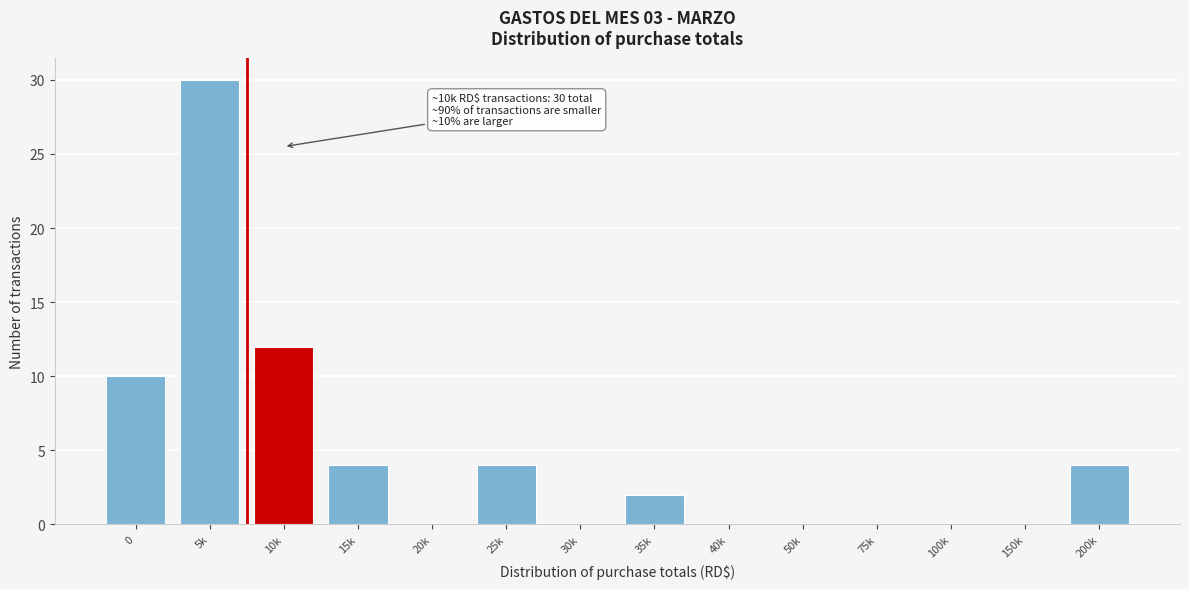

Reading right to left, list all the values displayed in this chart.

200k=4	150k=0	100k=0	75k=0	50k=0	40k=0	35k=2	30k=0	25k=4	20k=0	15k=4	10k=12	5k=30	0=10